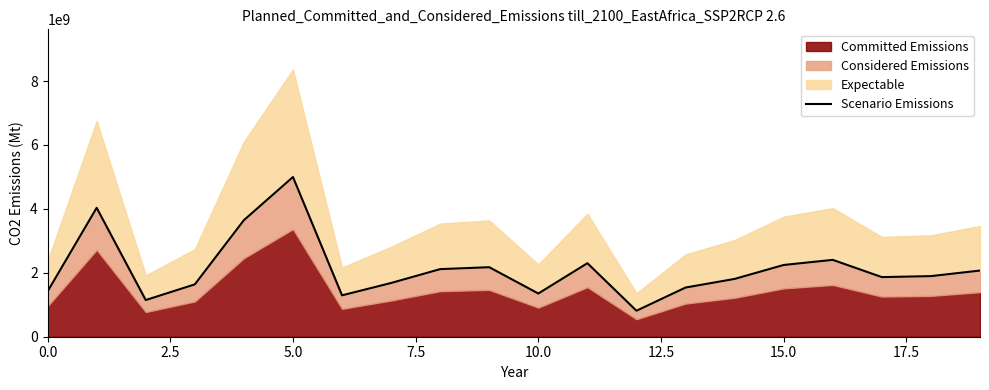

What is the minimum value shown in the chart?

812804874.1